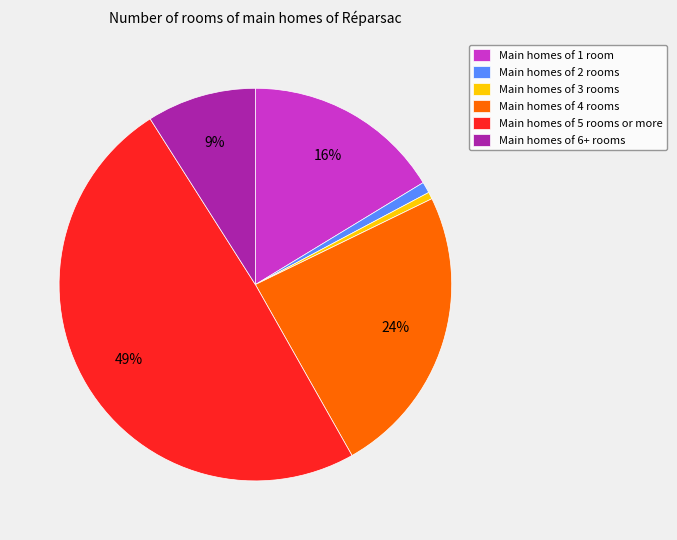

Which slice is the largest?

Main homes of 5 rooms or more